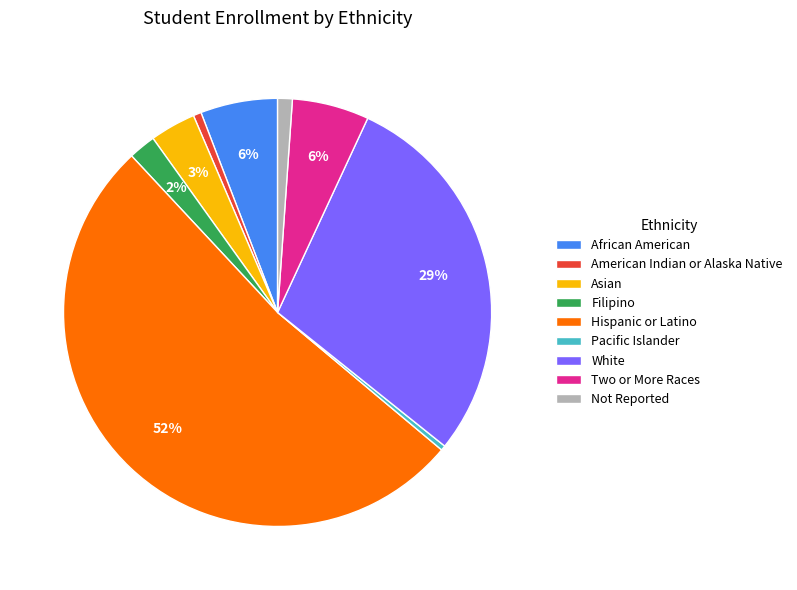

Does any single category account for the majority?

Yes